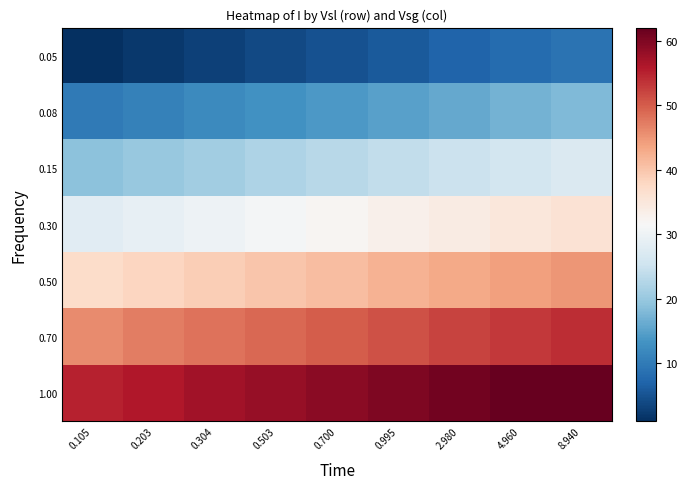

Rank the series by their maximum value, from lowest to highest.

0.05, 0.08, 0.15, 0.30, 0.50, 0.70, 1.00